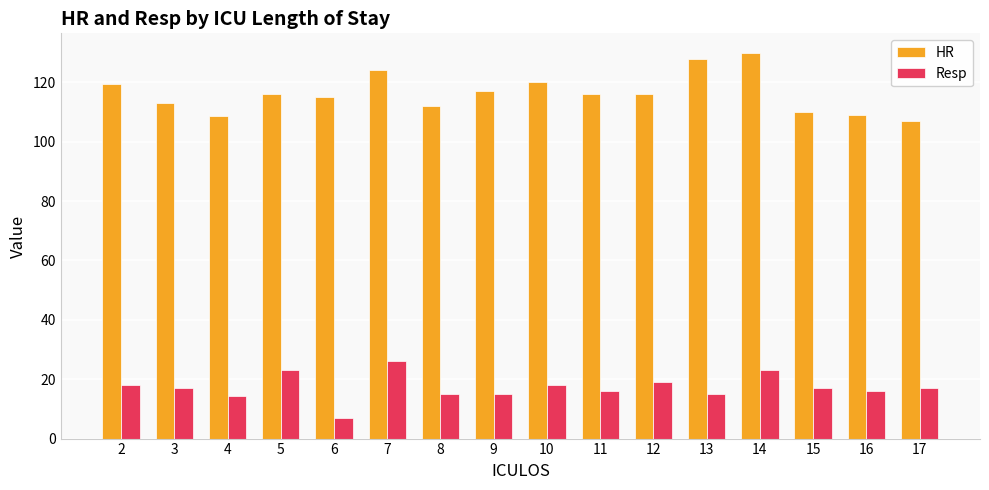

How many bars are there in each group?

2